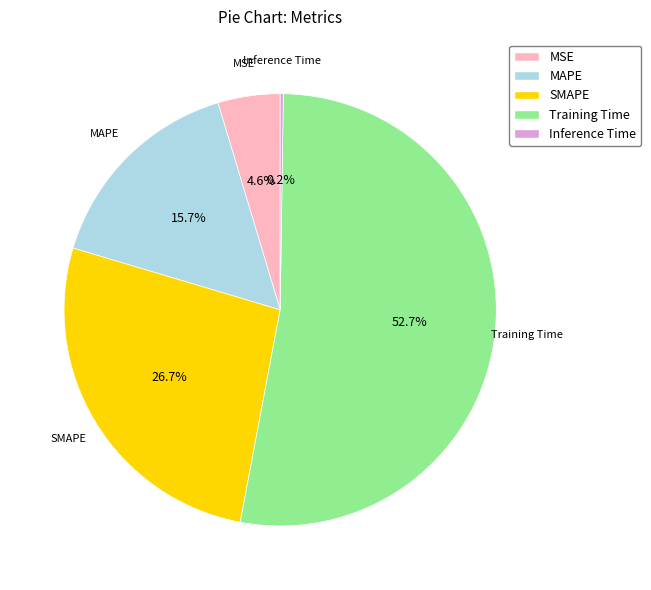

Is there a majority slice in this chart?

Yes